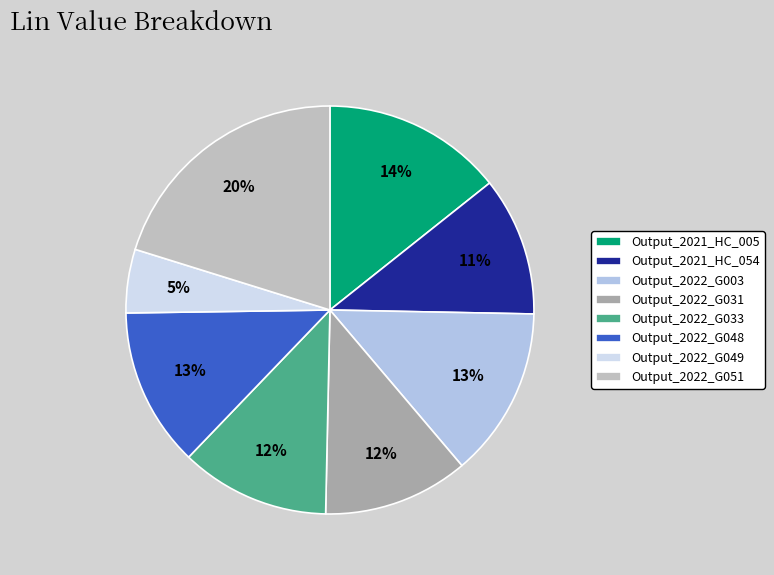

What is the largest slice in the pie chart?

Output_2022_G051